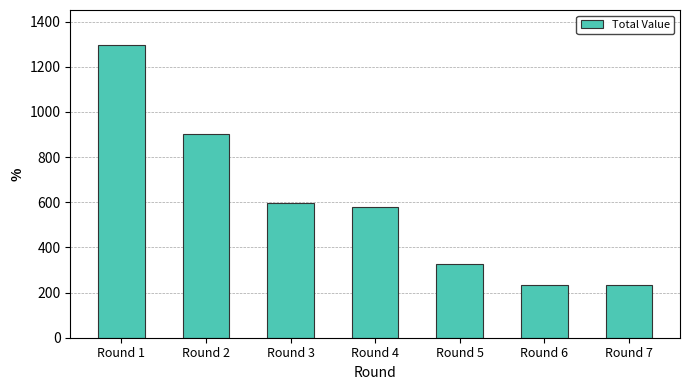

The value at Round 4 is 580. True or false?

True